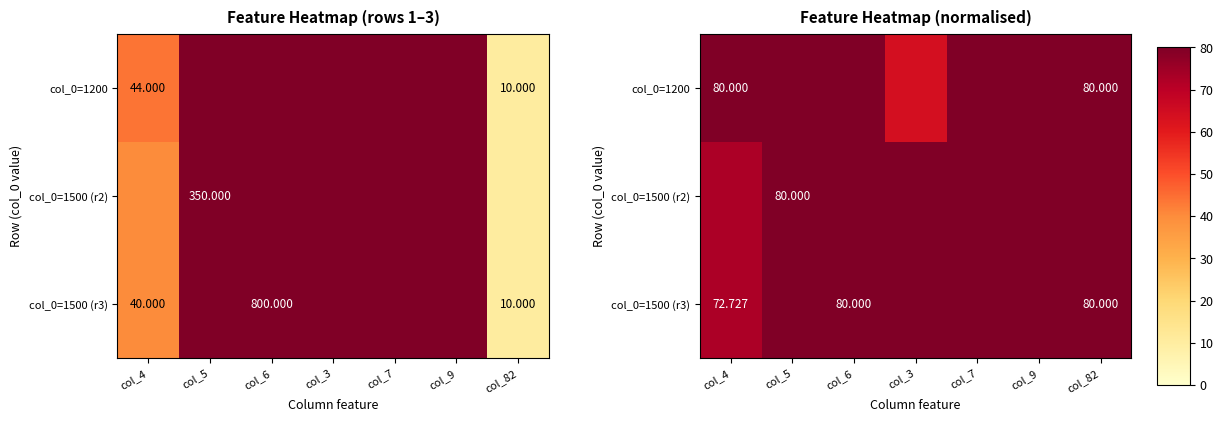

Rank the categories by col_0=1200 value from highest to lowest.

col_4, col_5, col_6, col_7, col_9, col_82, col_3